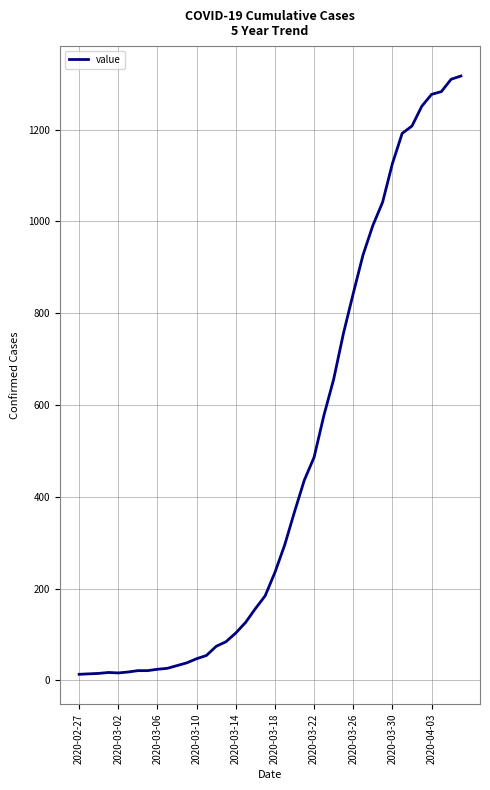

What is the difference between the maximum and minimum values?

1304